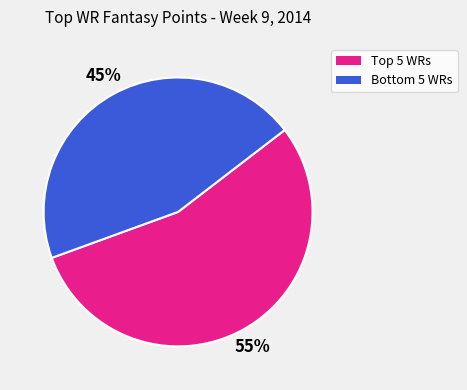

Which category has the biggest portion of the pie?

Top 5 WRs